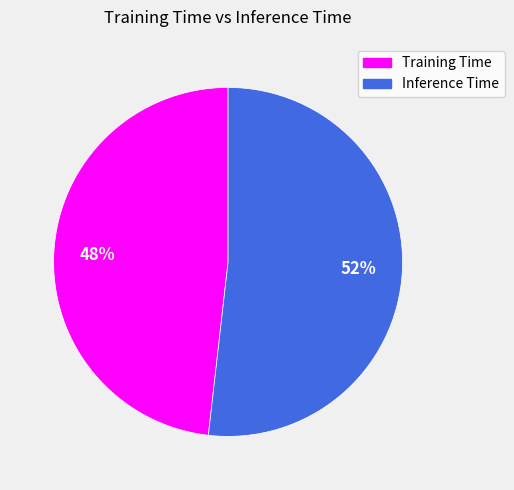

To the nearest percent, what is the difference between the Inference Time and Training Time slice percentages?

4%